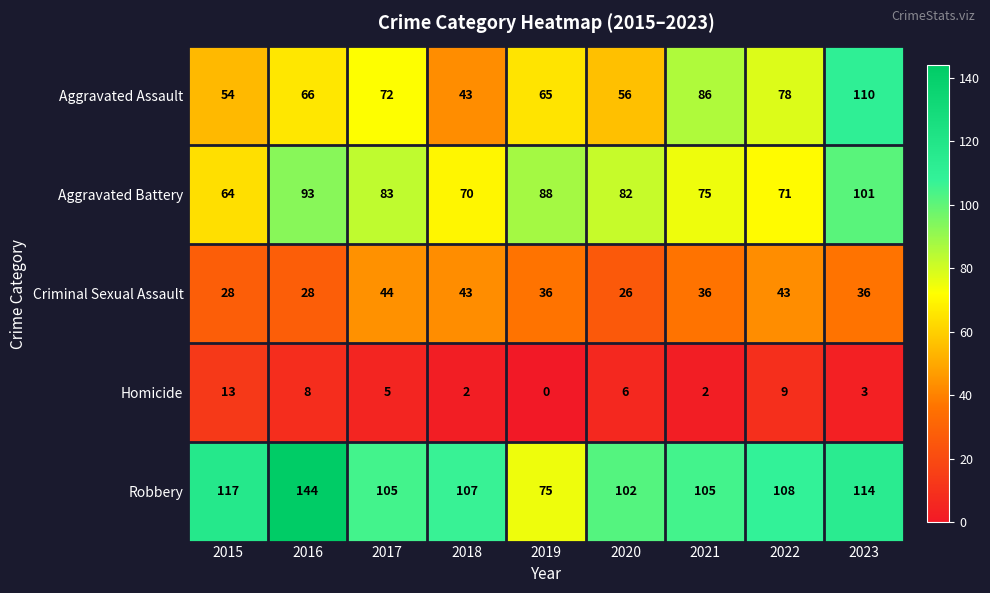

True or false: Criminal Sexual Assault has a value of 20 at 2023.

False